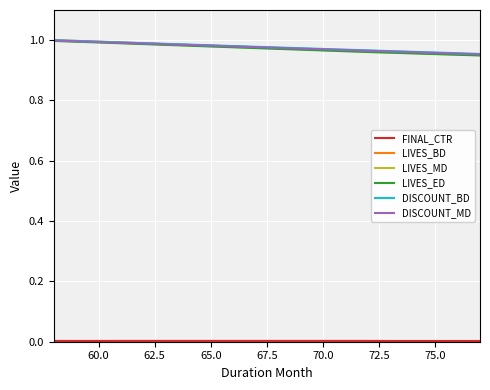

How many lines are shown in the chart?

6